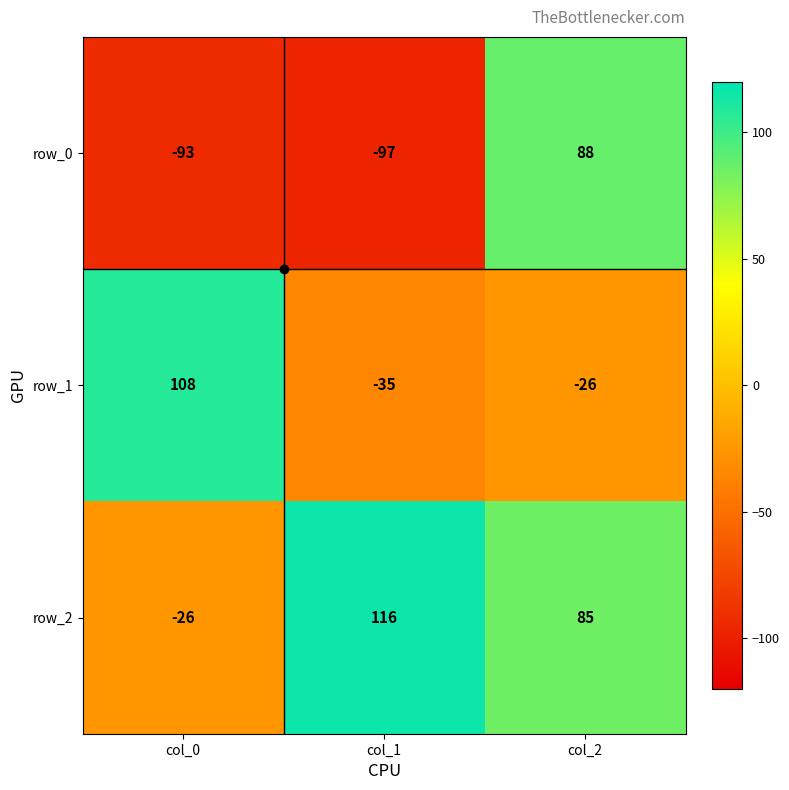

Reading left to right, transcribe all the data shown in this chart.

row_0: -93	-97	88
row_1: 108	-35	-26
row_2: -26	116	85